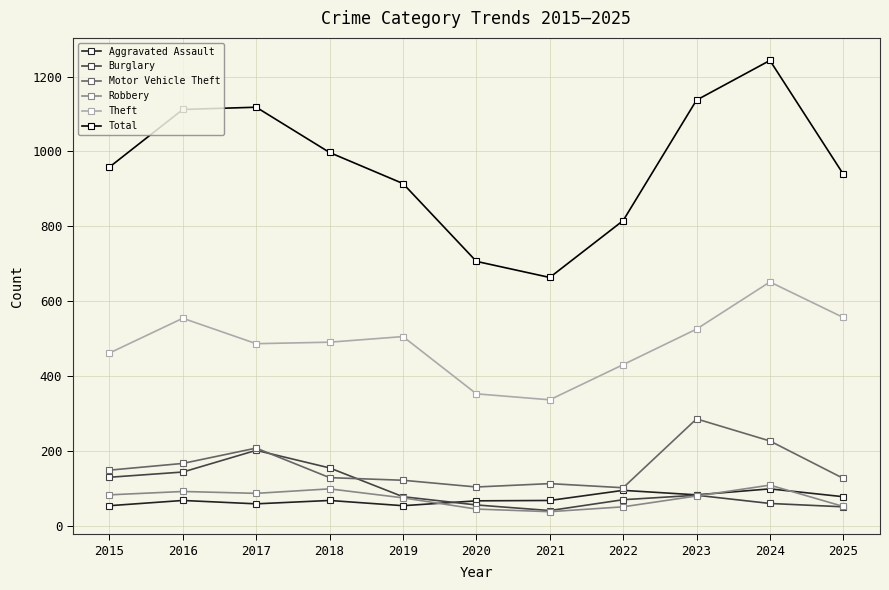

What is the total value across all series at 2024?

2385